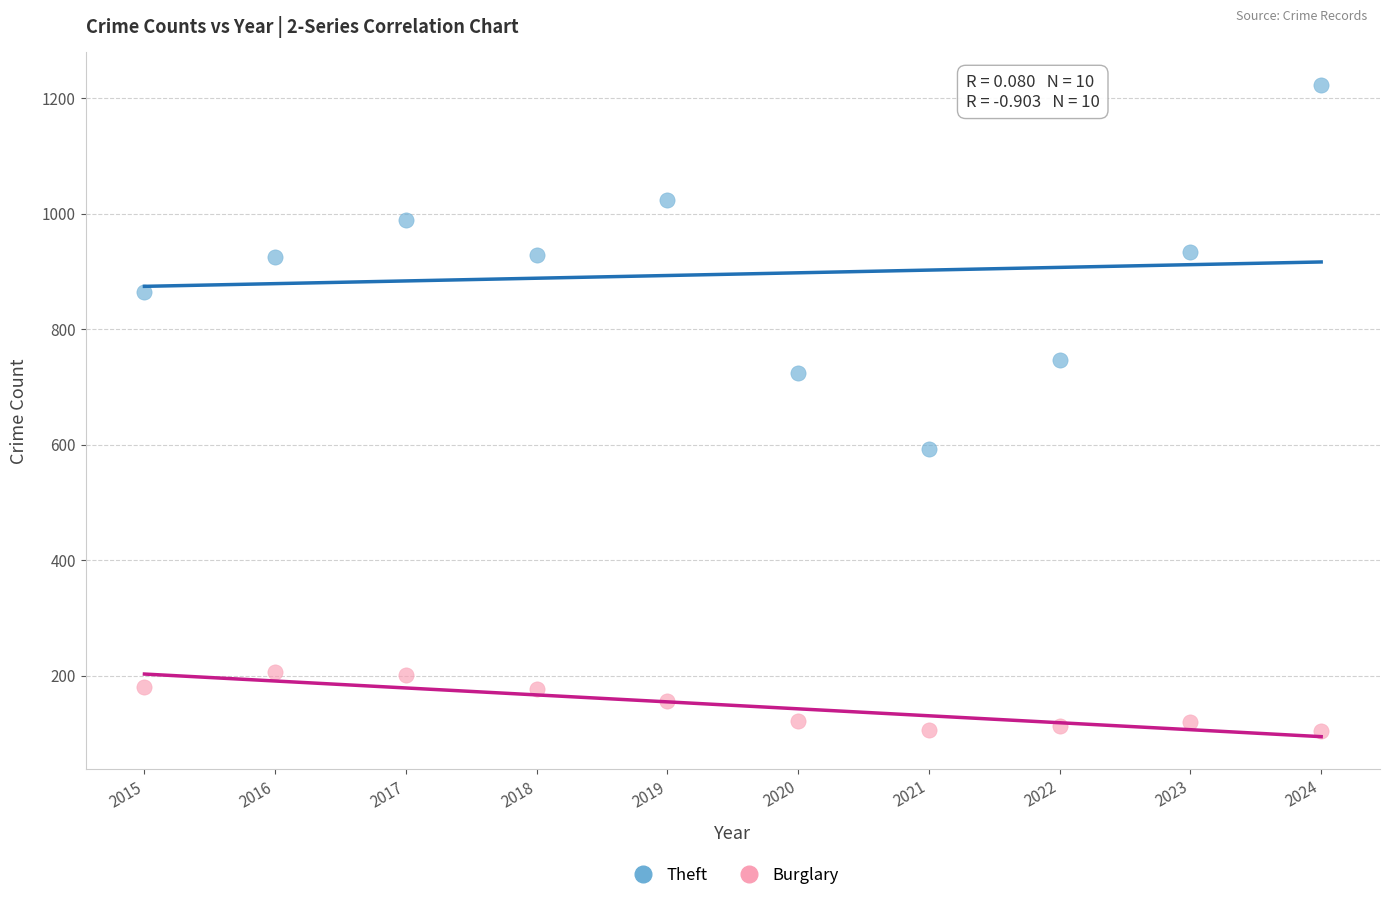

Across all data points, what is the range of Y values (max minus min)?

1119